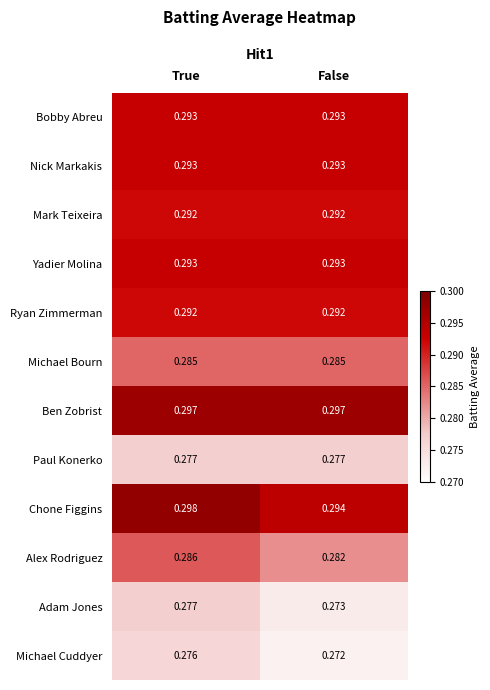

Which category has the highest value across all series?

True